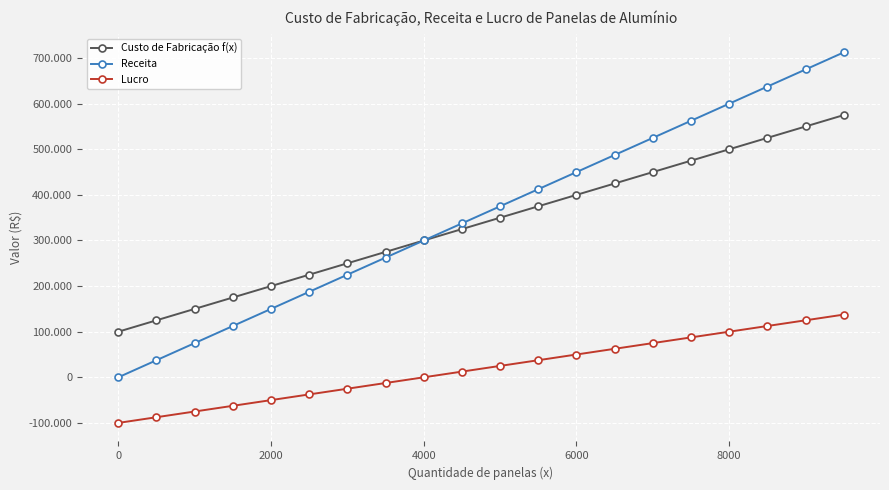

What are all the series names shown in the legend?

Custo de Fabricação f(x), Receita, Lucro